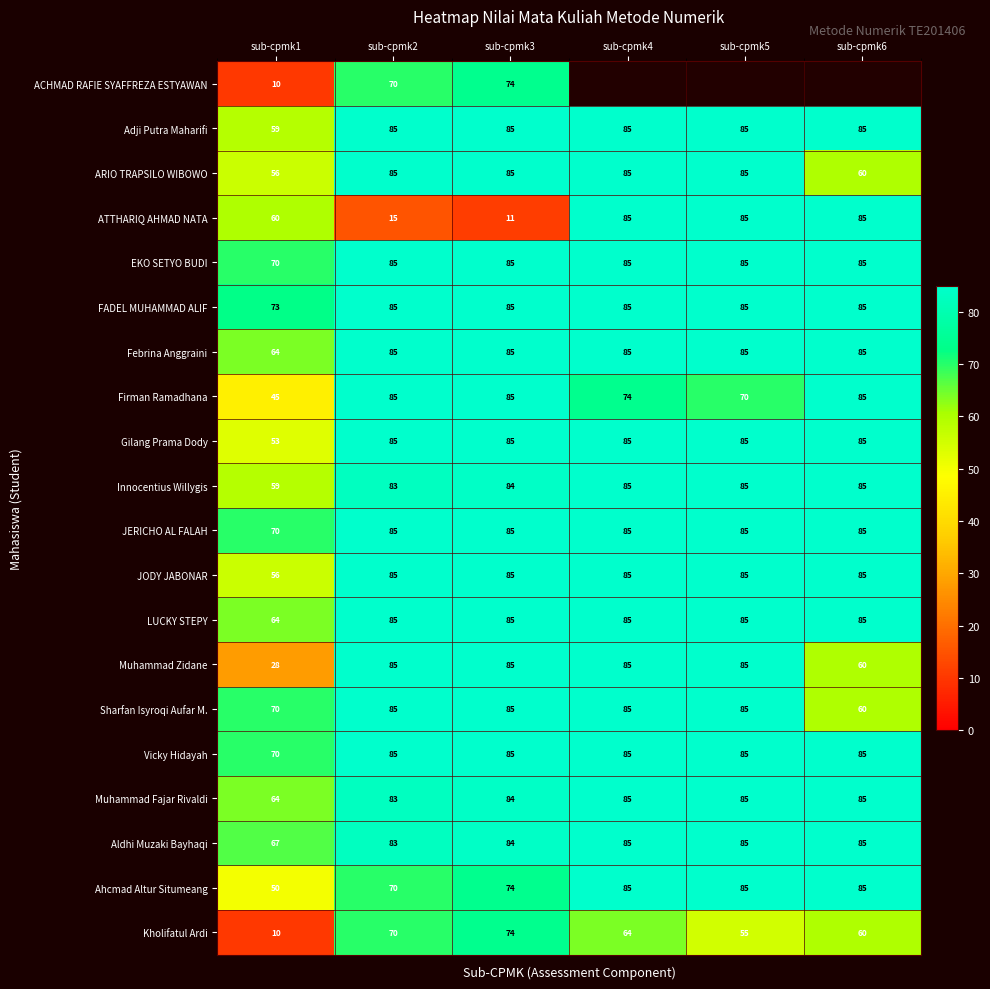

Which has a higher value, sub-cpmk3 or sub-cpmk5?

sub-cpmk5